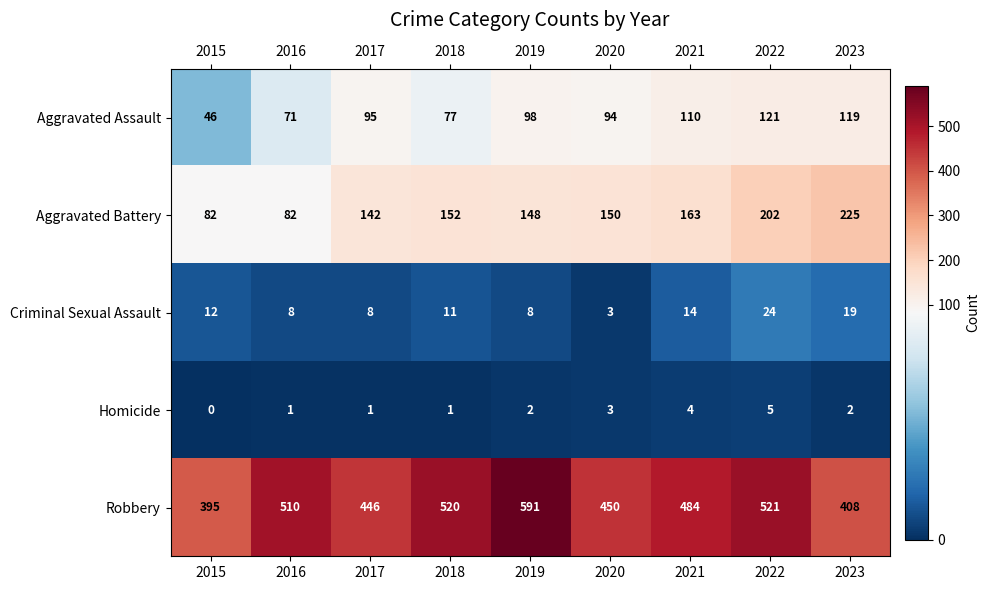

What is the difference between the Aggravated Battery values at 2016 and 2017?

60